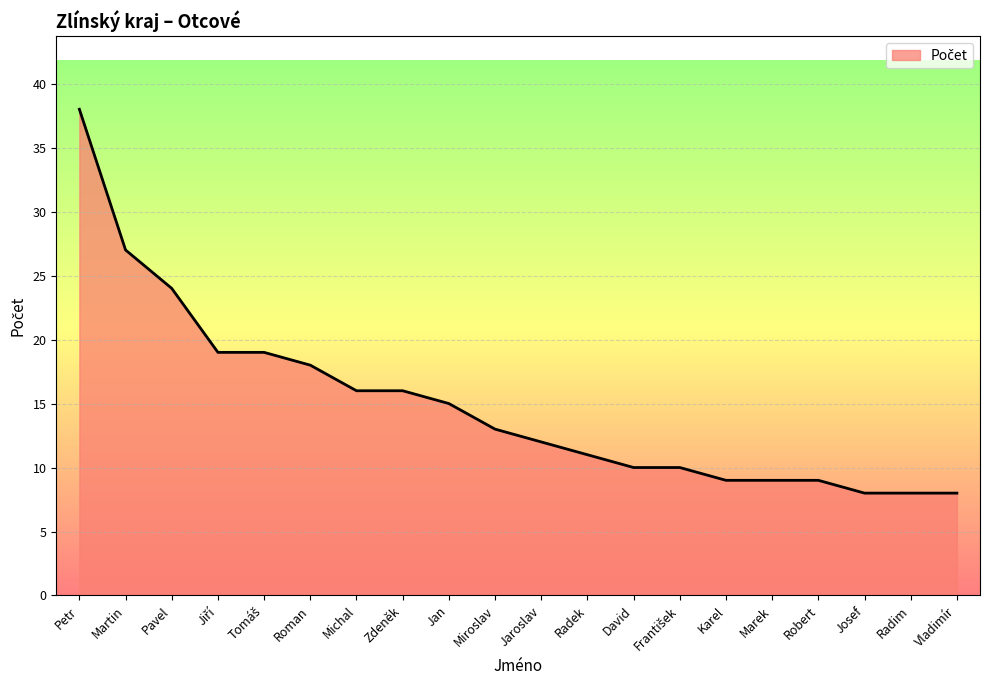

What position from the left is Marek?

16